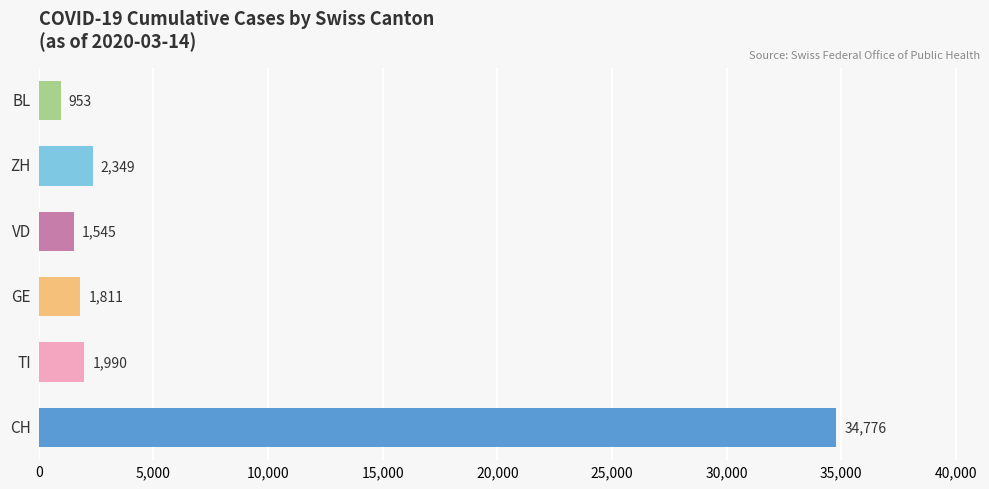

What is the maximum value shown in the chart?

34776